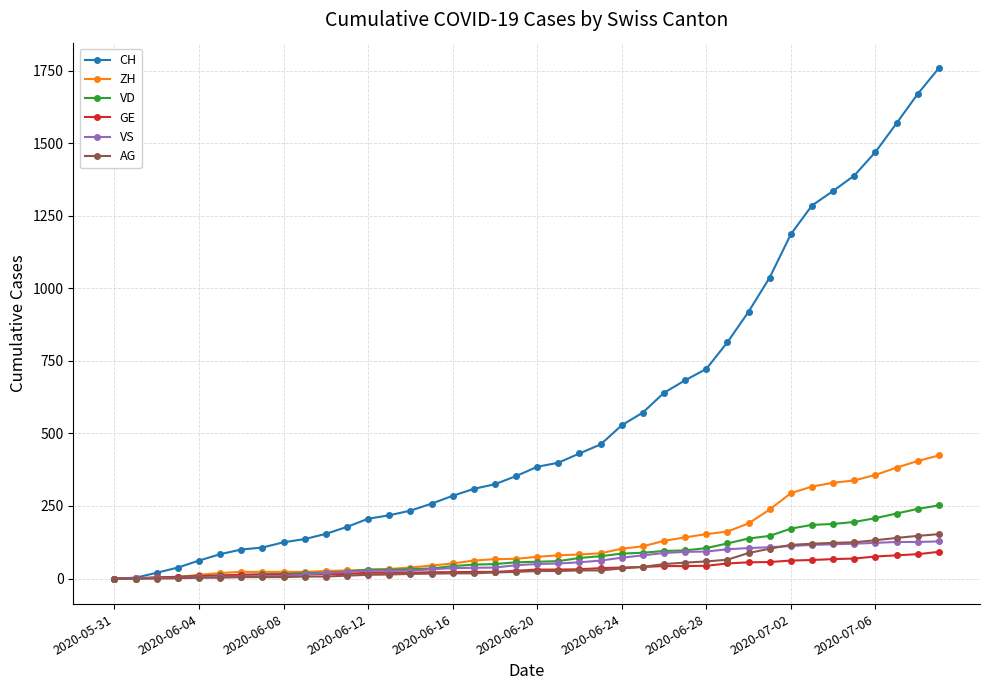

Does the chart display data point markers on the line(s)?

Yes